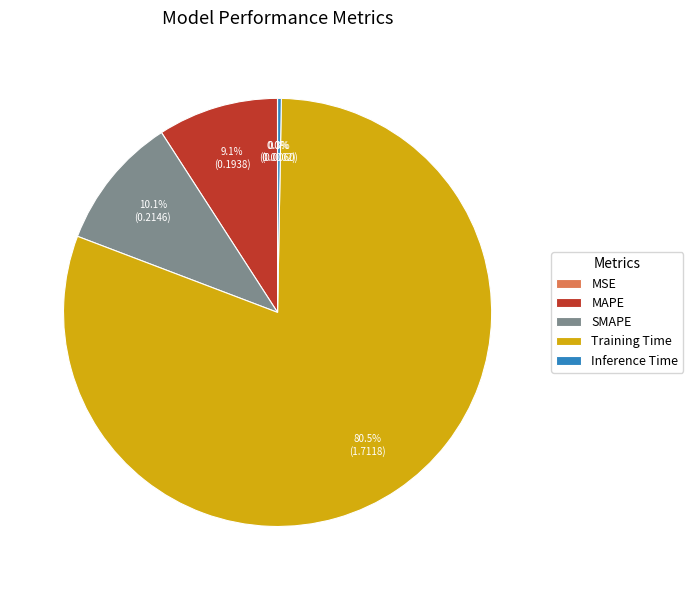

Which has a higher value, Inference Time or Training Time?

Training Time